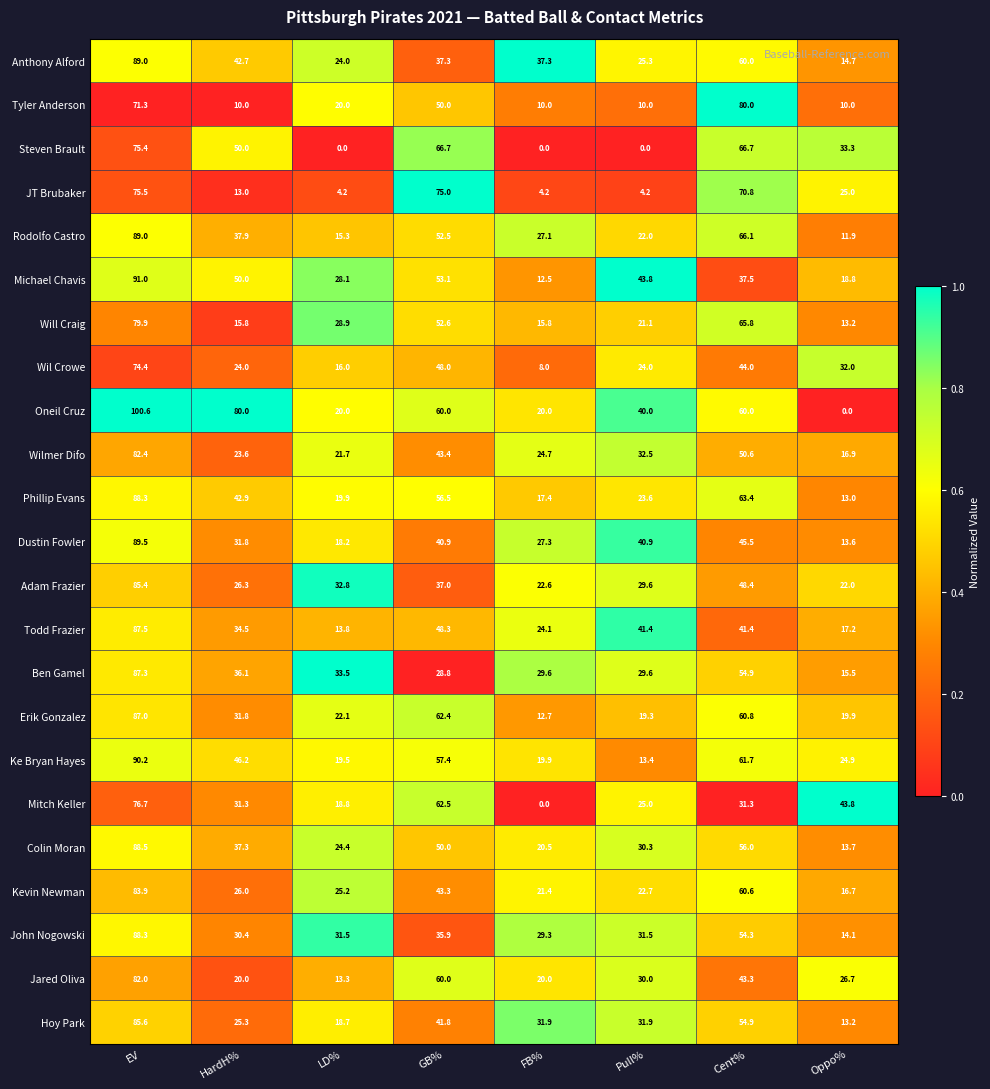

Where does the Michael Chavis series first go above 43?

EV